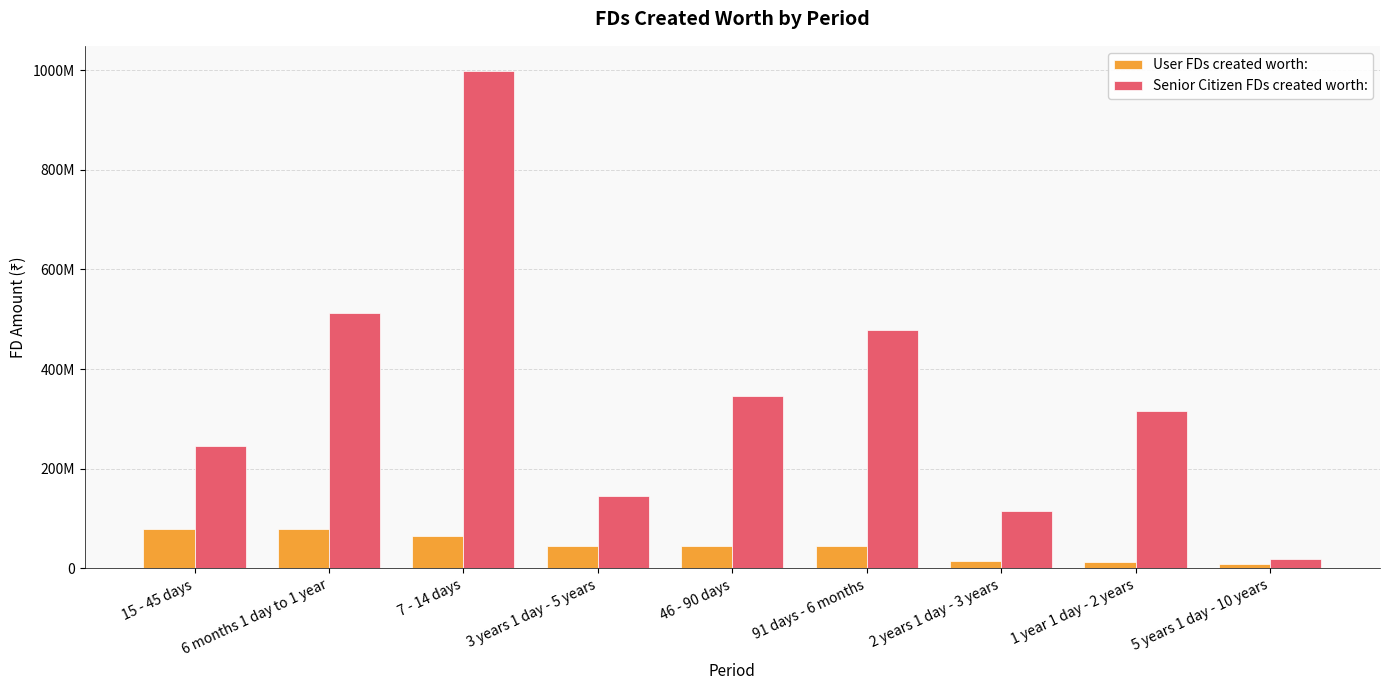

True or false: User FDs created worth: has a value of 12121451 at 1 year 1 day - 2 years.

True